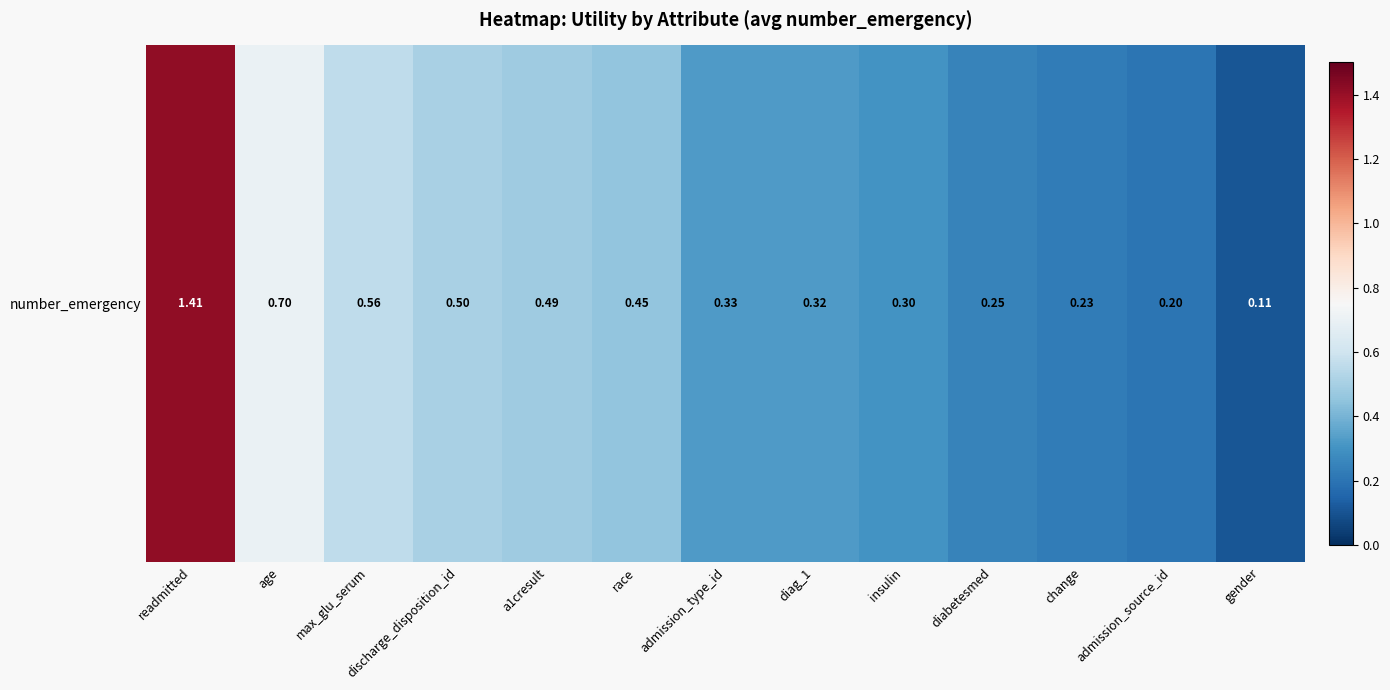

What is the average value?

0.5